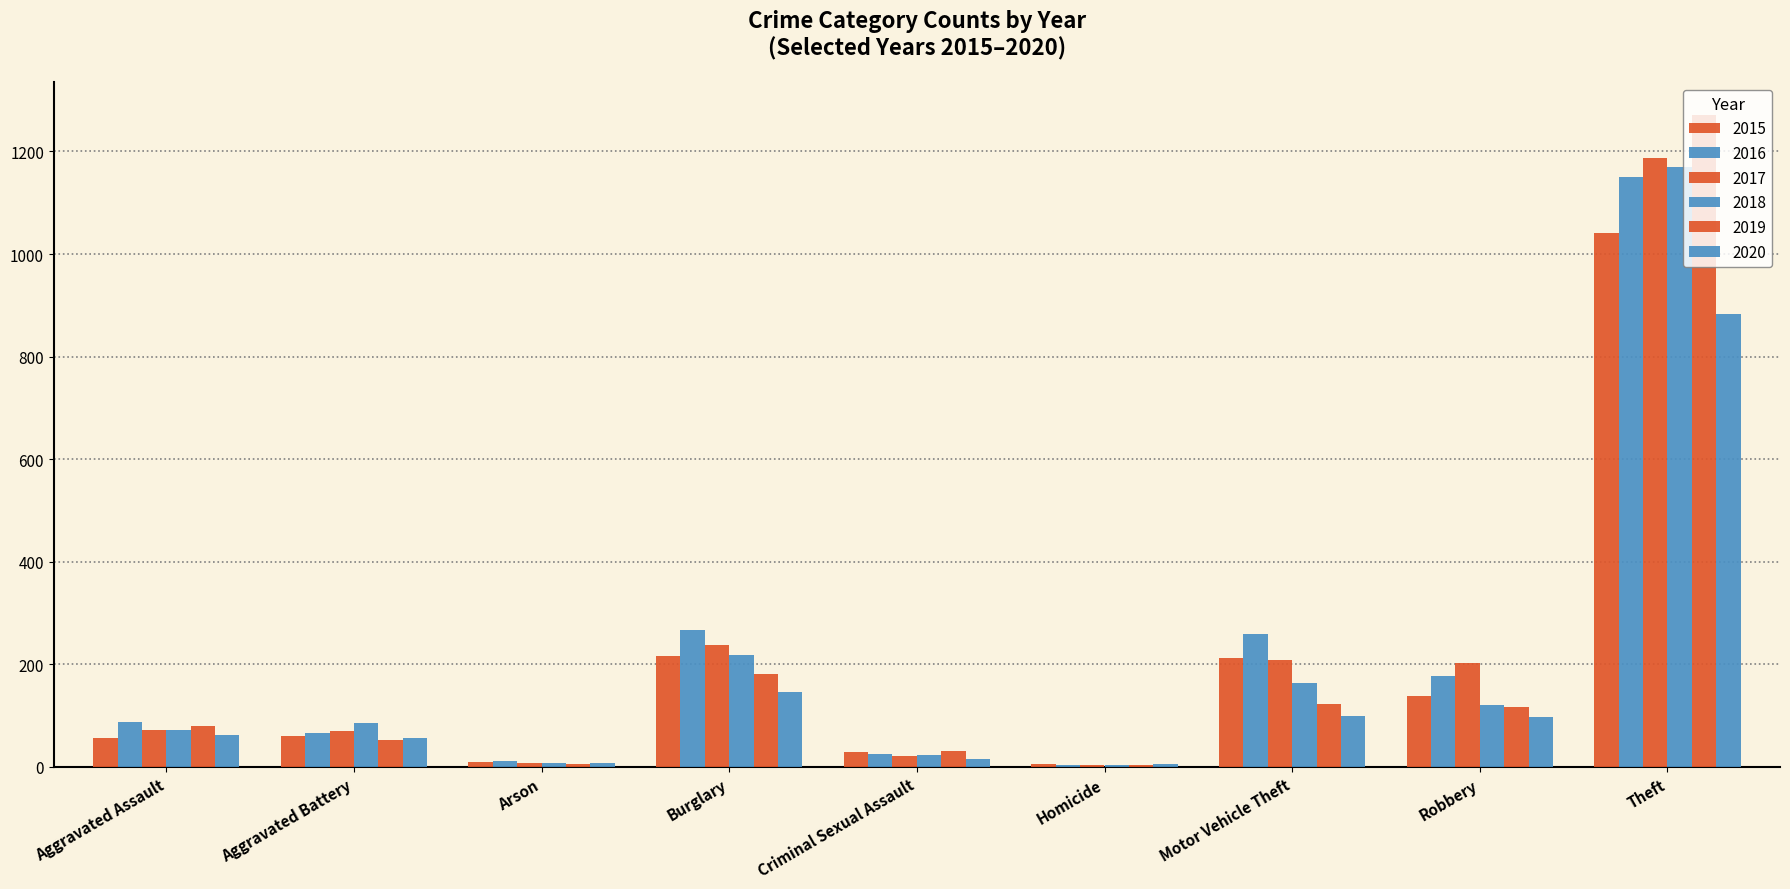

How many series are shown in this chart?

6